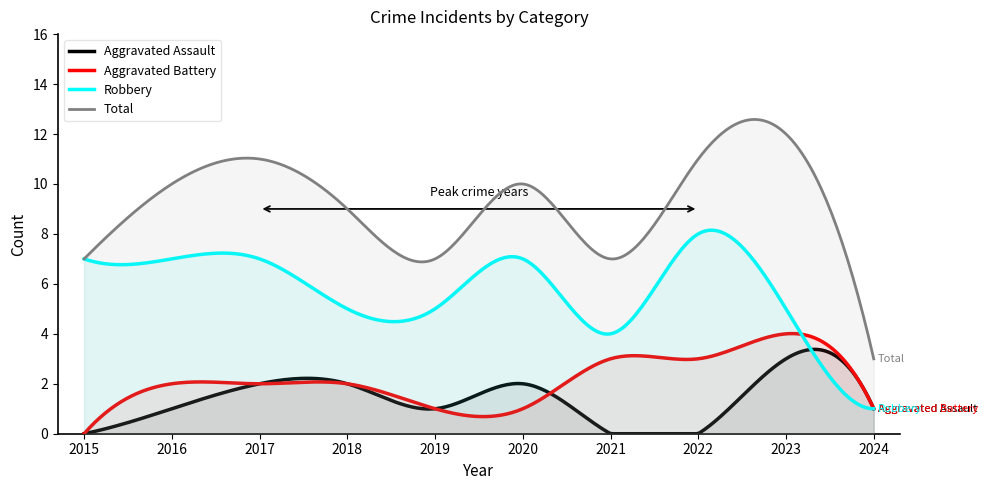

Which has a higher value, 2023 or 2019?

2023